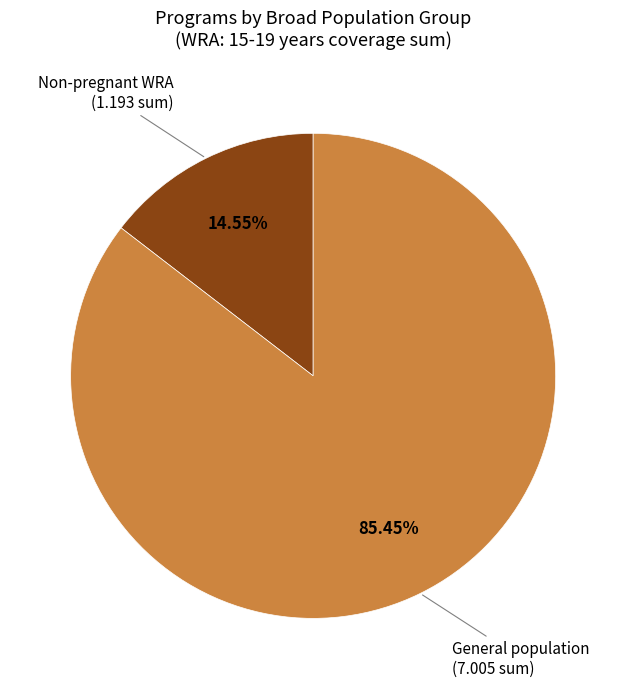

Which slice represents more than half of the pie?

General population